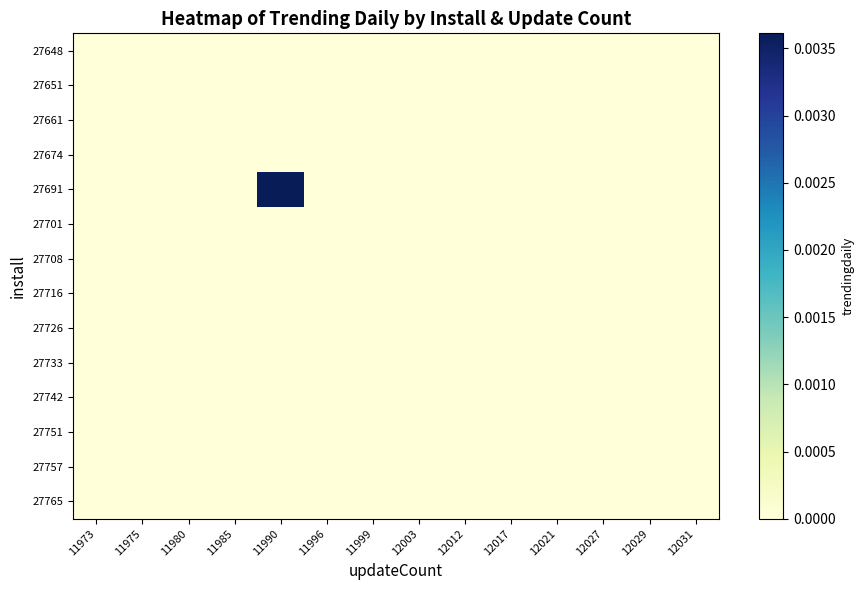

At which category does the chart reach its minimum across all series?

11973